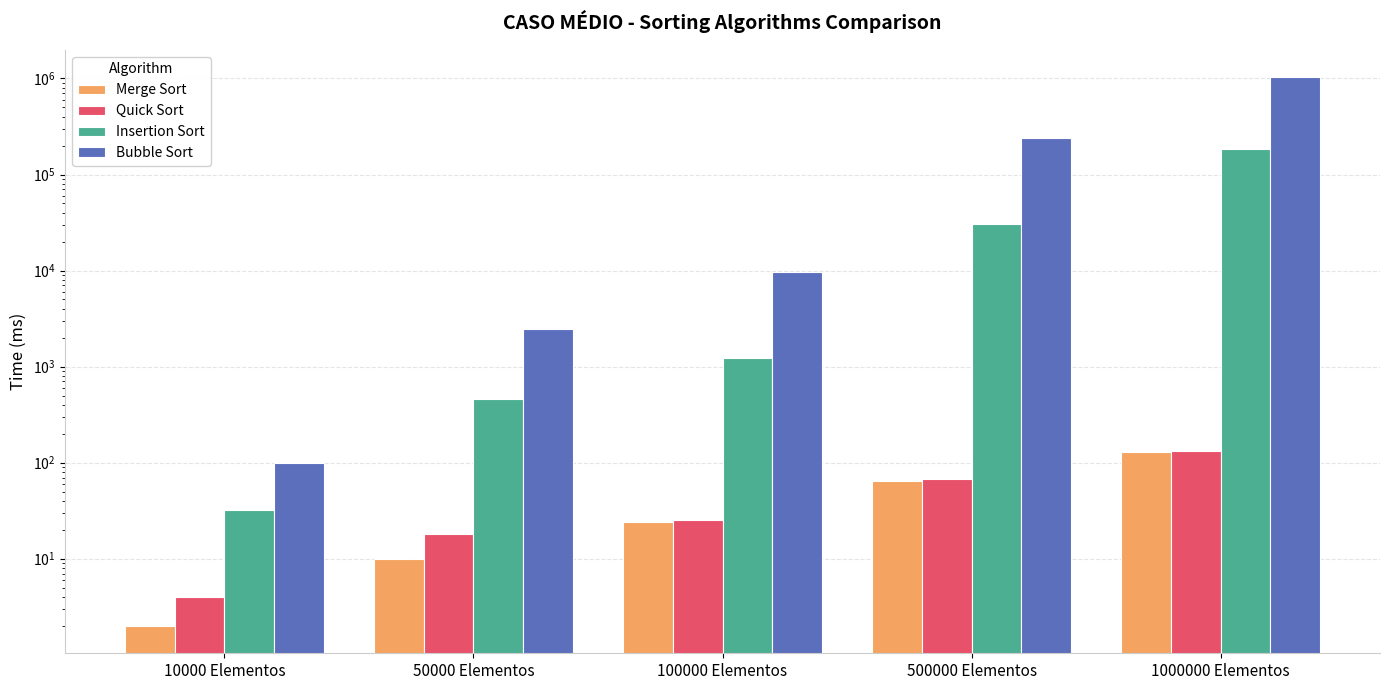

What position from the left is 50000 Elementos?

2